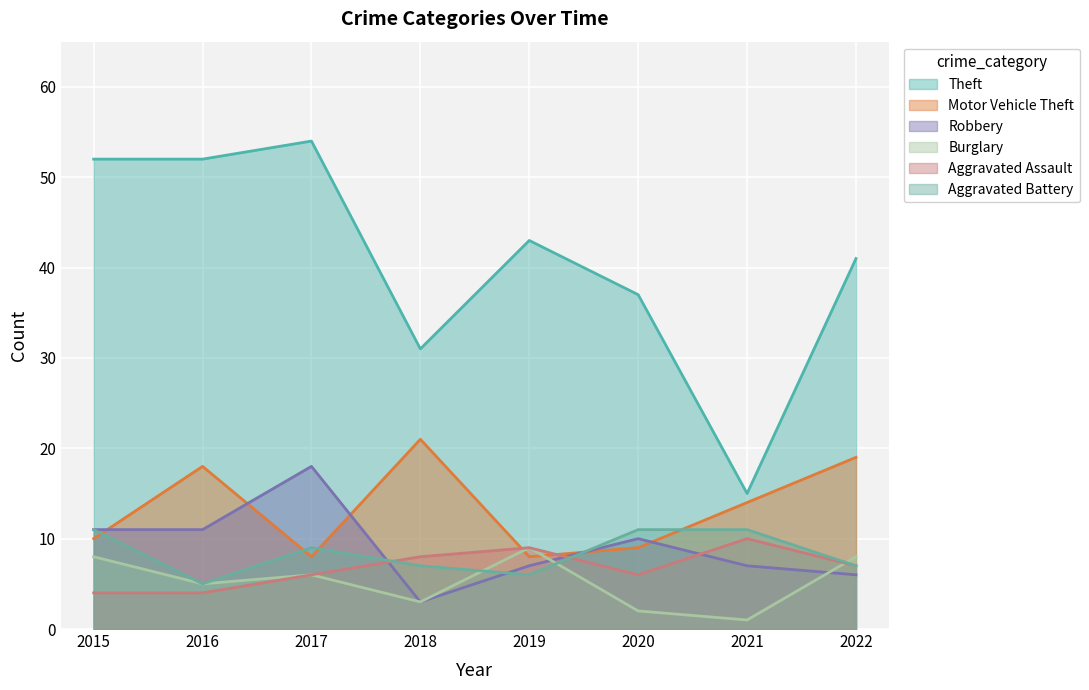

What are all the series names shown in the legend?

Theft, Motor Vehicle Theft, Robbery, Burglary, Aggravated Assault, Aggravated Battery